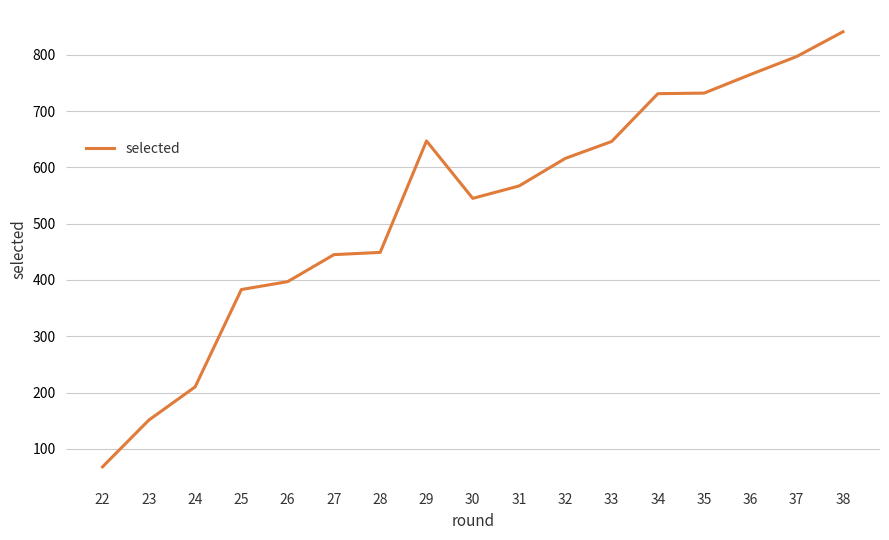

What is the difference between the values at 31 and 27?

122